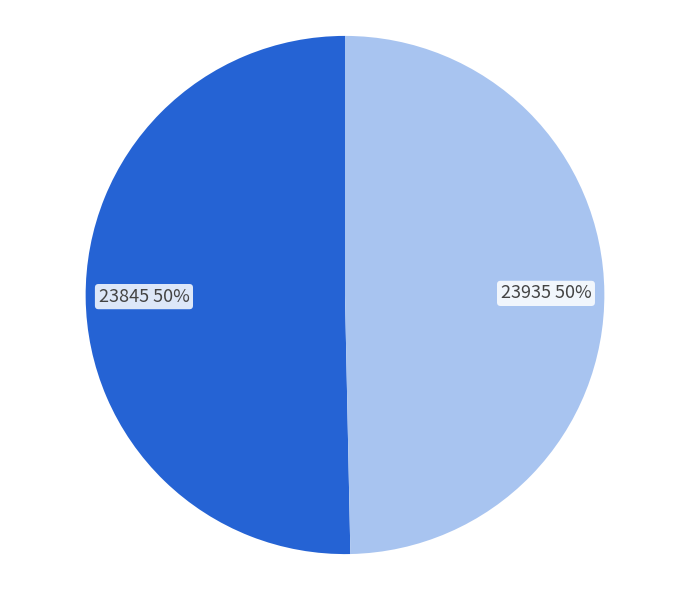

To the nearest percent, what portion does 23845 represent?

50%